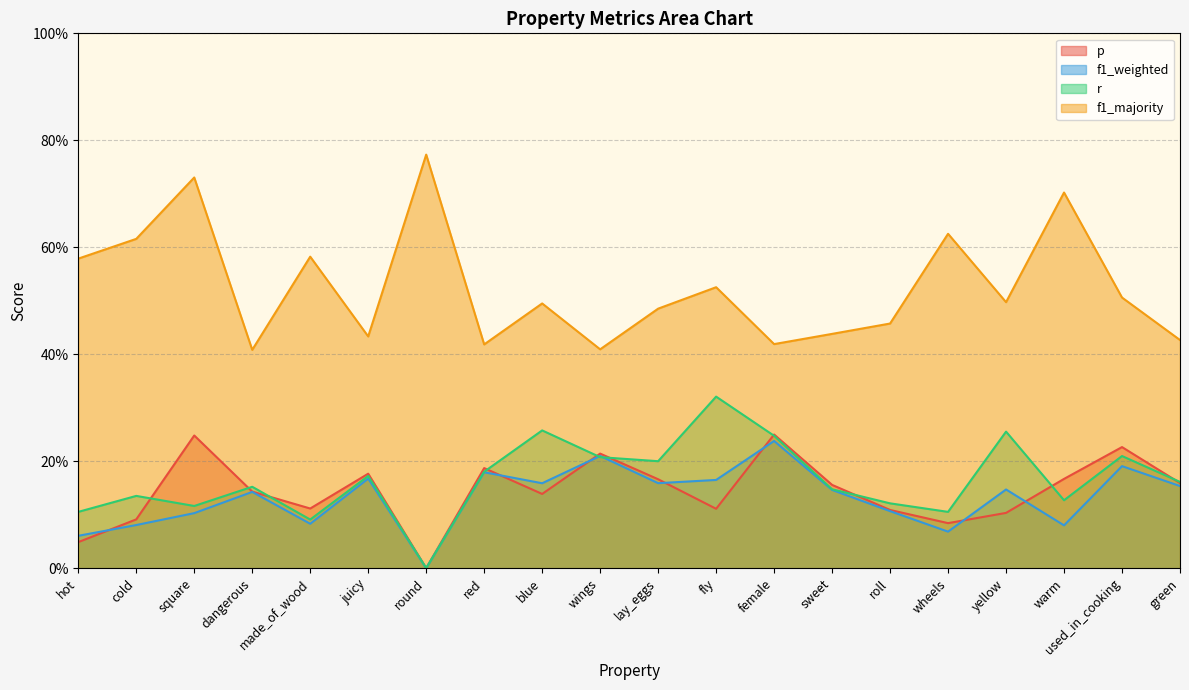

True or false: f1_weighted and f1_majority cross at least once.

False